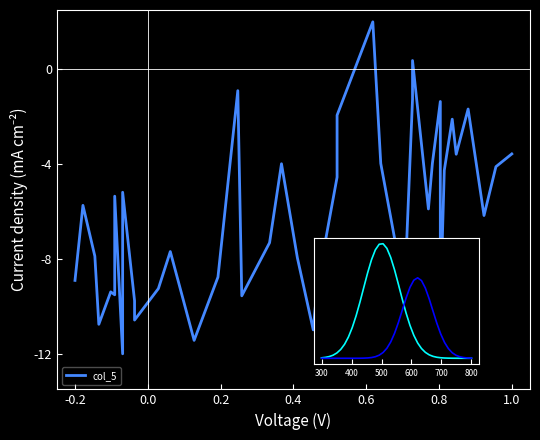

At how many categories does at least one series exceed -8?

40